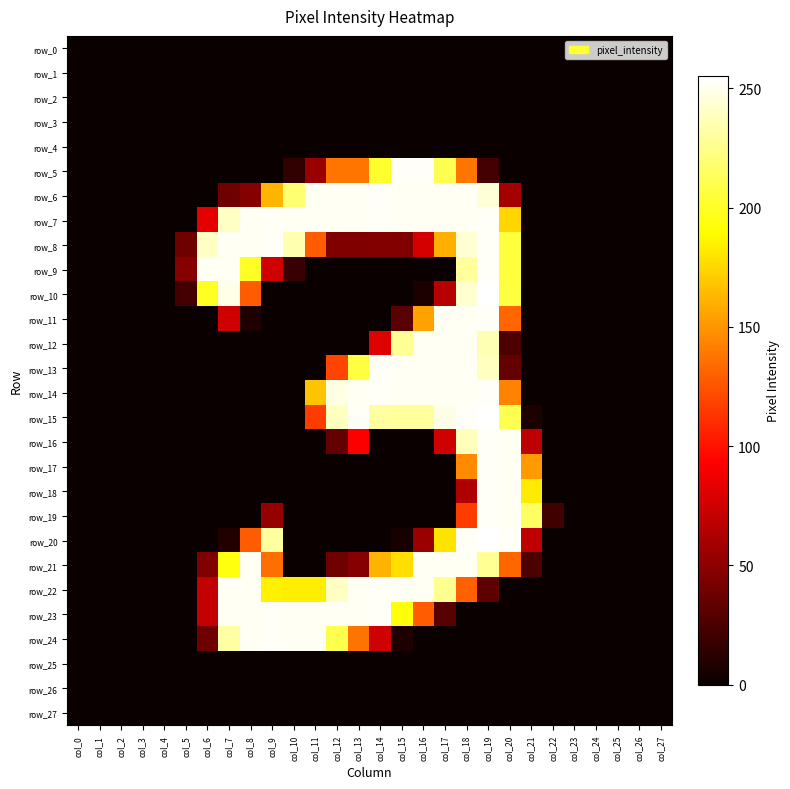

At how many categories does at least one series exceed 176?

16